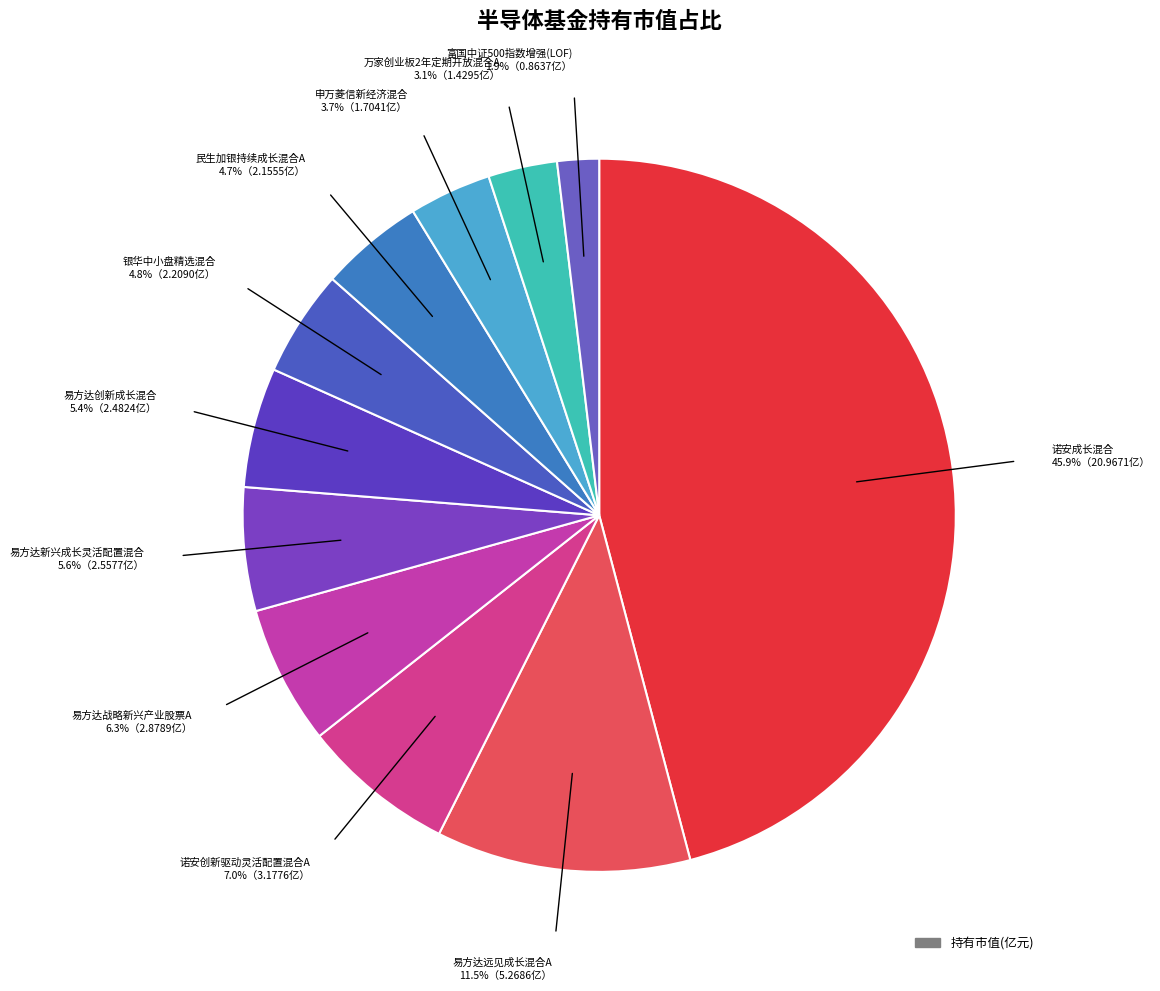

How many slices are in this pie chart?

11